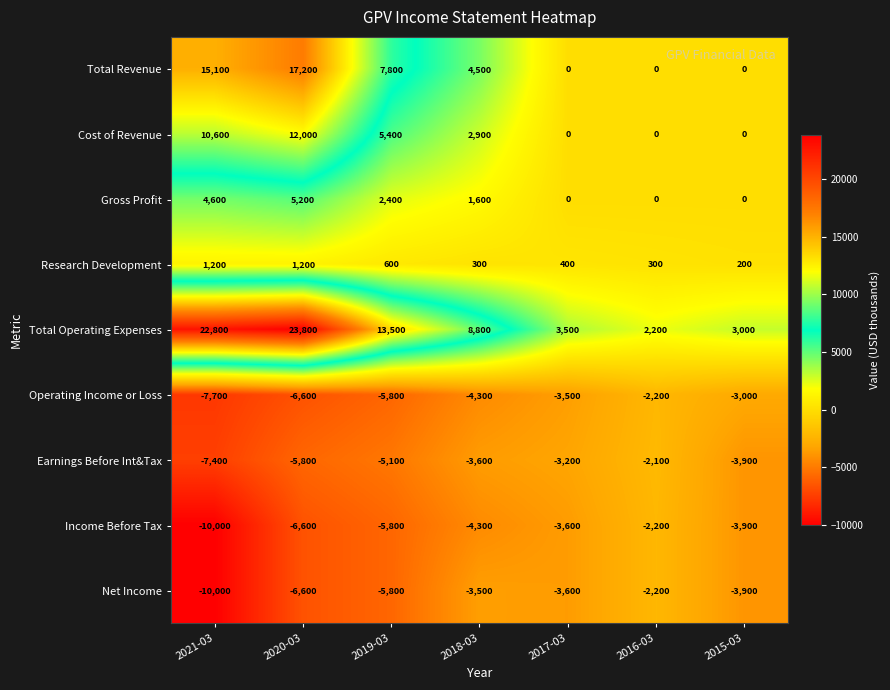

Which series has the largest total across all categories?

Total Operating Expenses